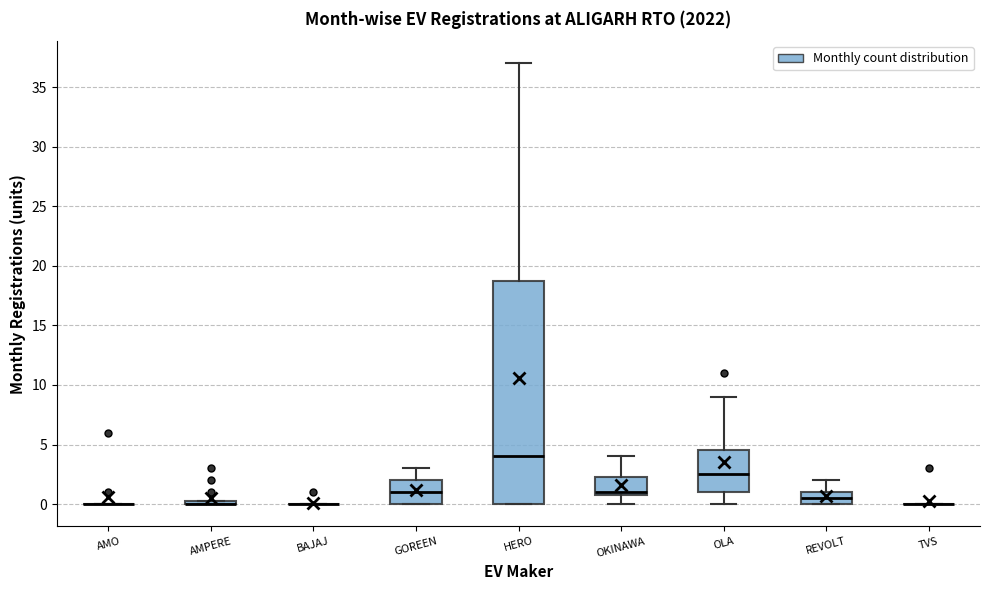

Where is the lower edge of the box for AMPERE on the y-axis? The values are not printed on the chart, so give them approximately, as read against the axis.

0.0